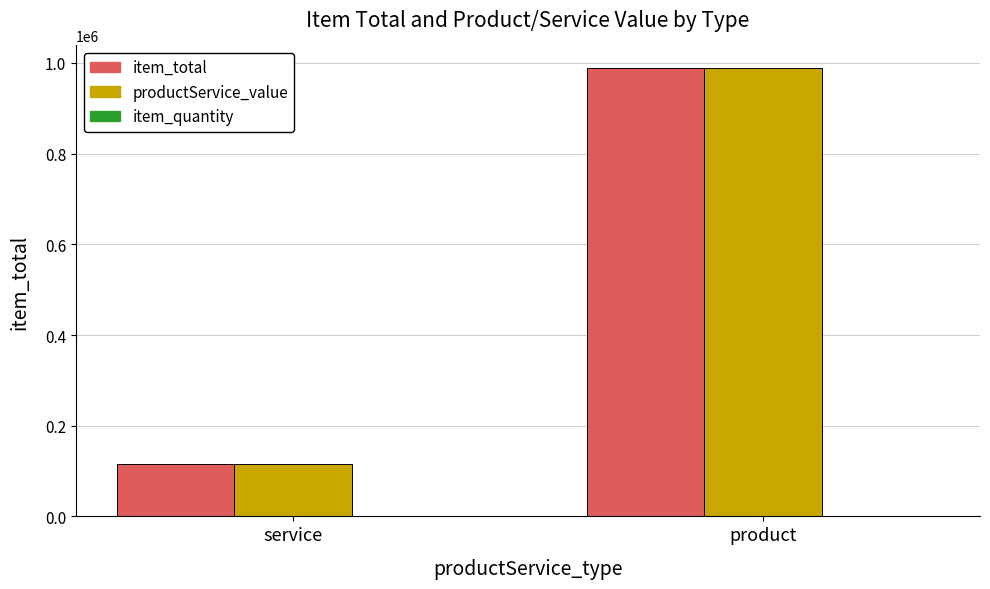

Is the value of item_total at product greater than the value of productService_value at service?

Yes